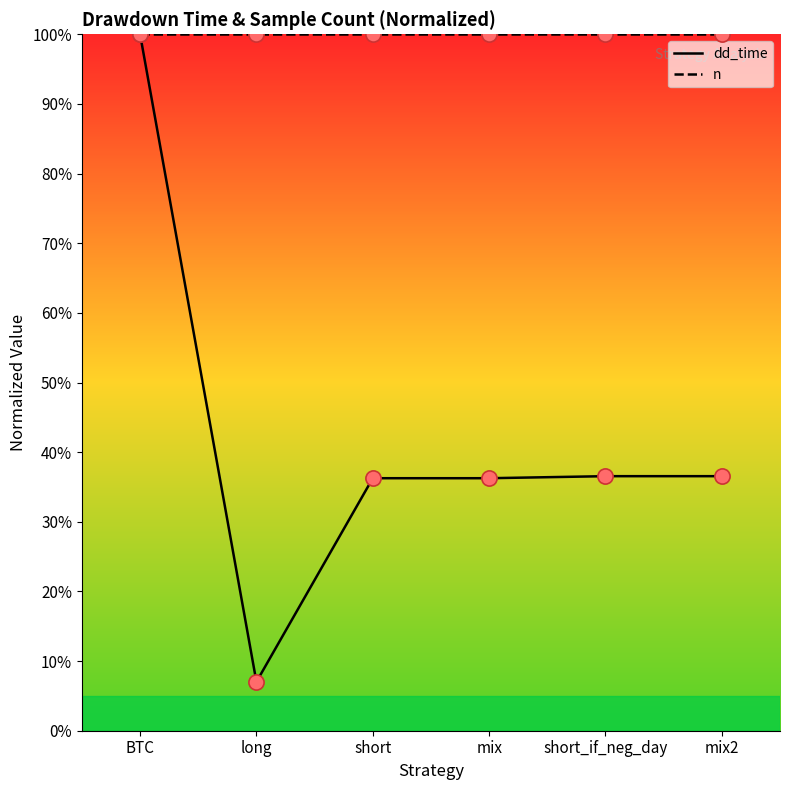

What is the total value across all series at long?

107.0